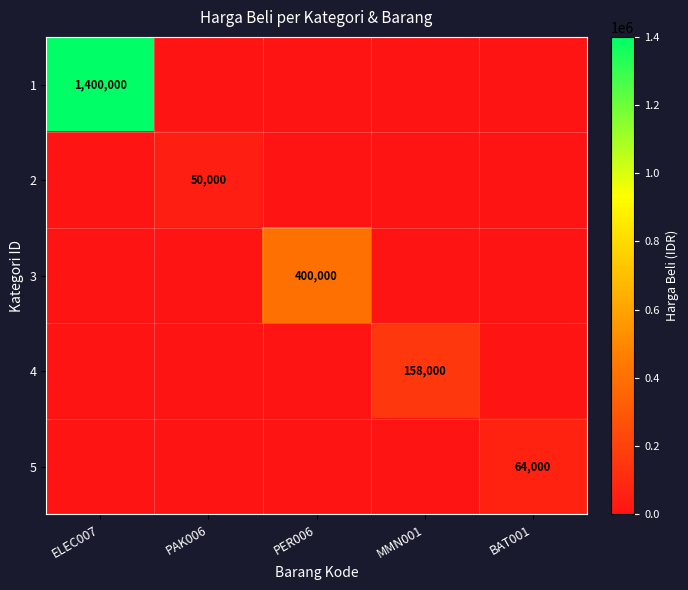

Is it true that 4 equals 284319 at MMN001?

False